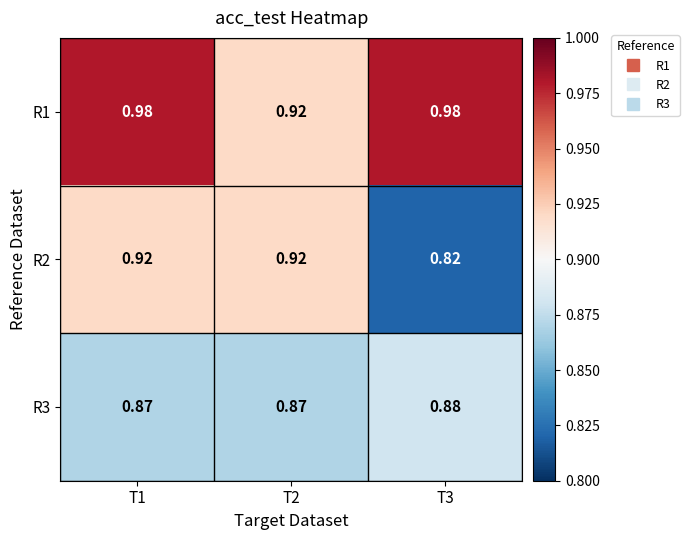

Is the value of R3 at T1 greater than the value of R1 at T3?

No